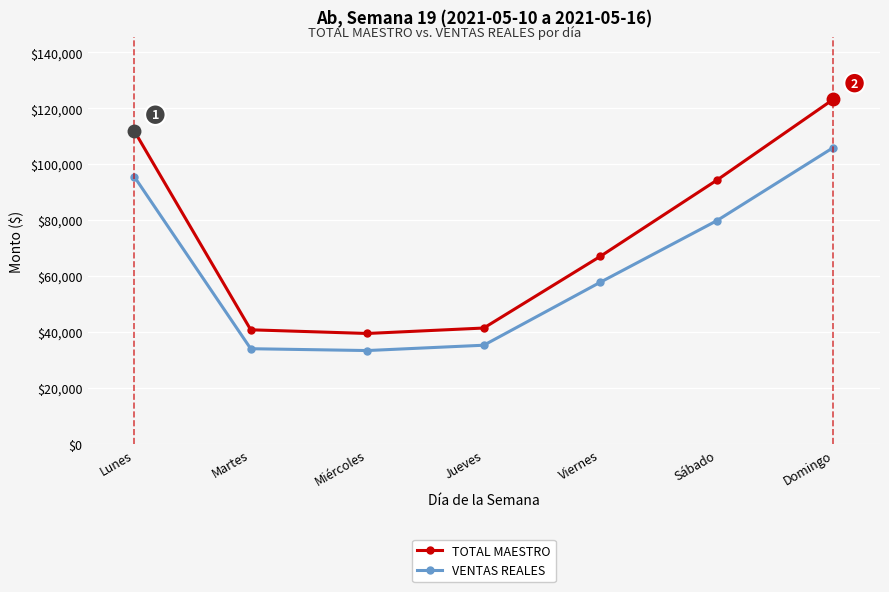

What is the difference between the maximum and minimum values in the TOTAL MAESTRO series?

83688.3